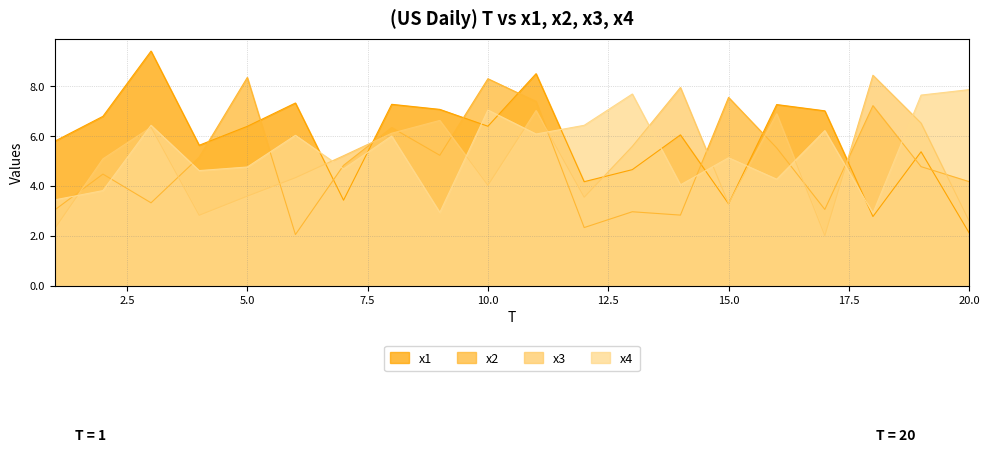

In x4, how many points are higher than both neighbors (excluding endpoints)?

7